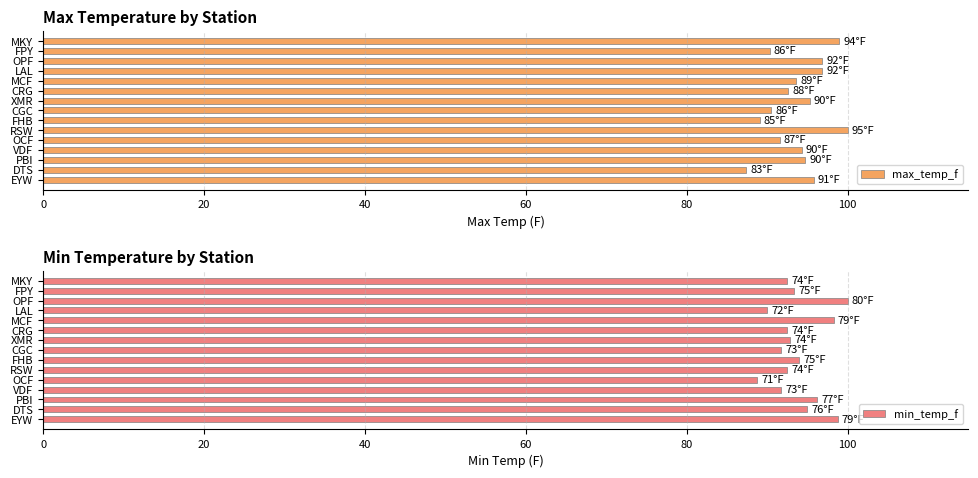

What is the minimum value for min_temp_f?

88.8